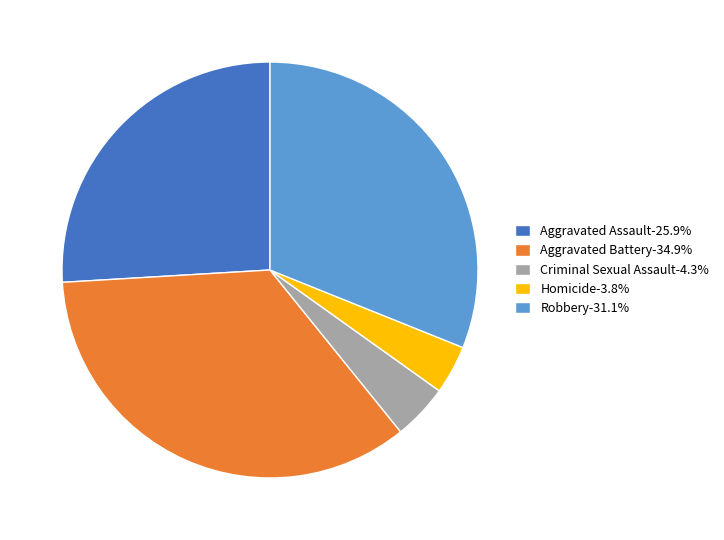

Rank the categories by value from highest to lowest.

Aggravated Battery, Robbery, Aggravated Assault, Criminal Sexual Assault, Homicide